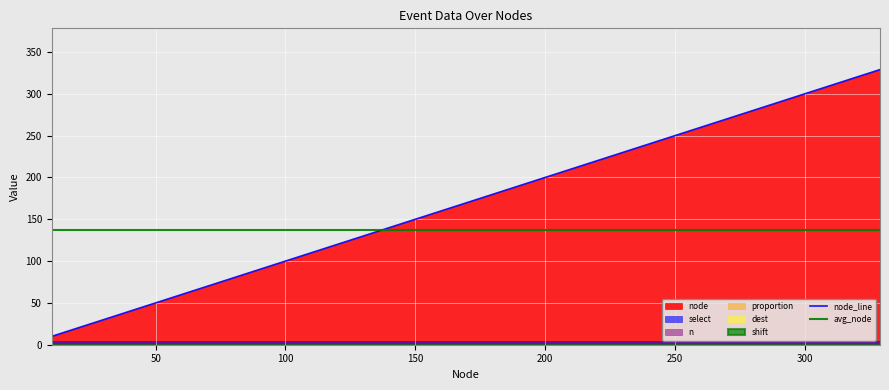

At which category is the sum across all series the highest?

329